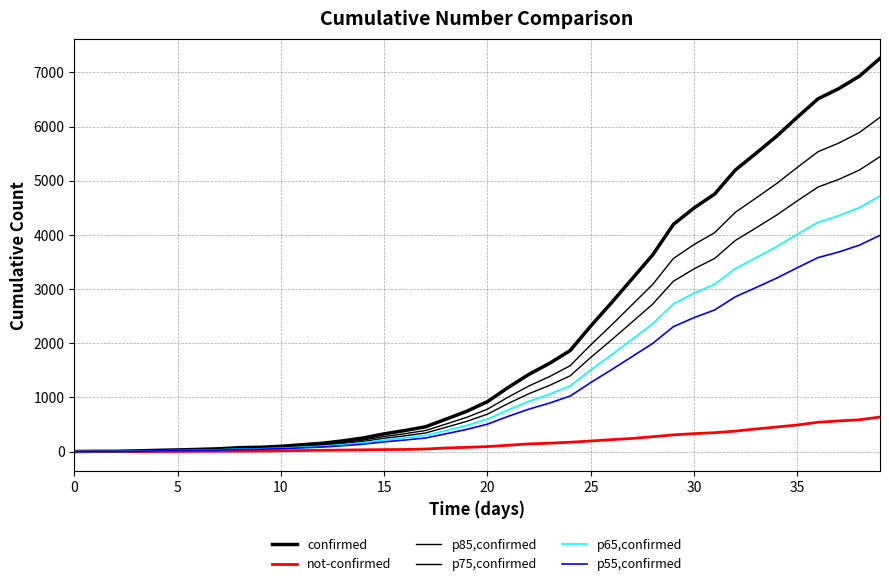

How many lines are shown in the chart?

6